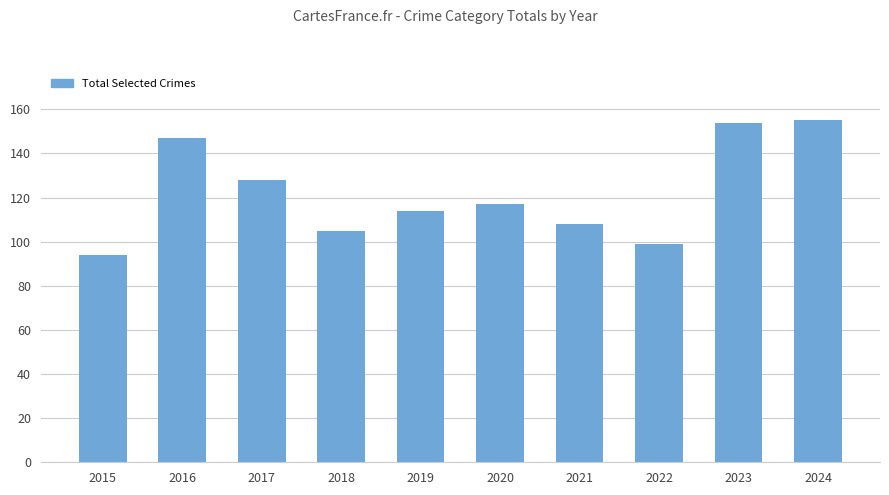

How many categories are shown in the chart?

10